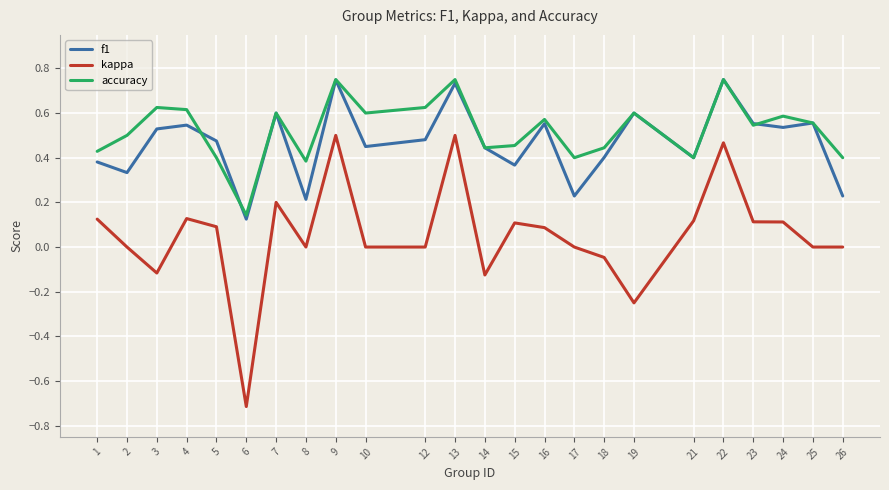

What is the total value across all series at 12?

1.1